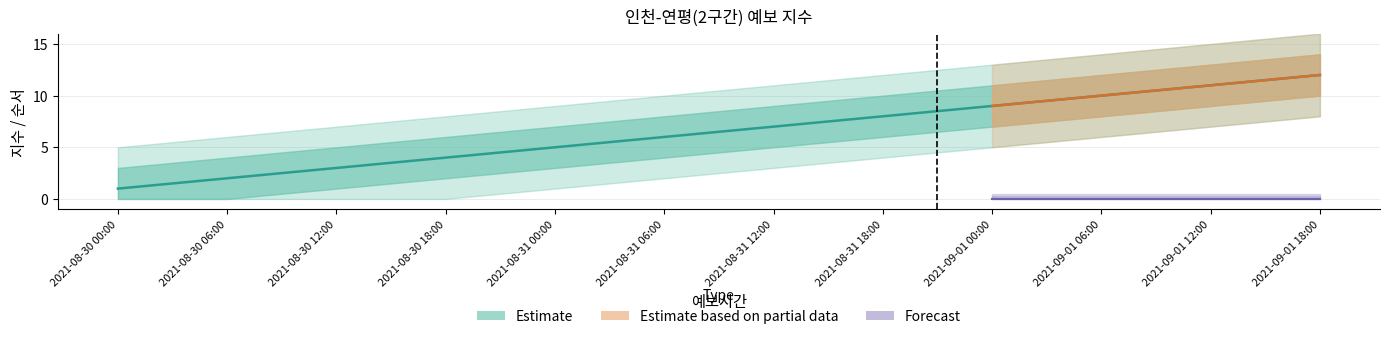

What is the difference between the values at 2021-08-30 06:00 and 2021-09-01 06:00?

8